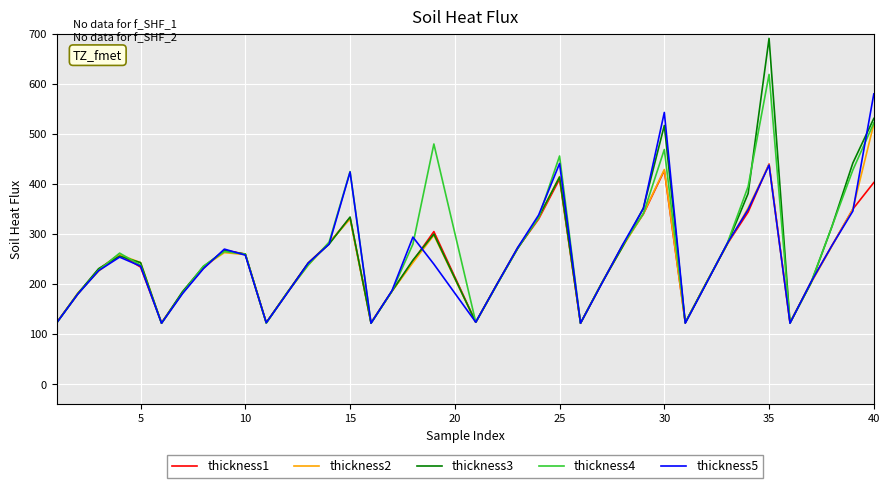

In thickness1, how many points are higher than both neighbors (excluding endpoints)?

7